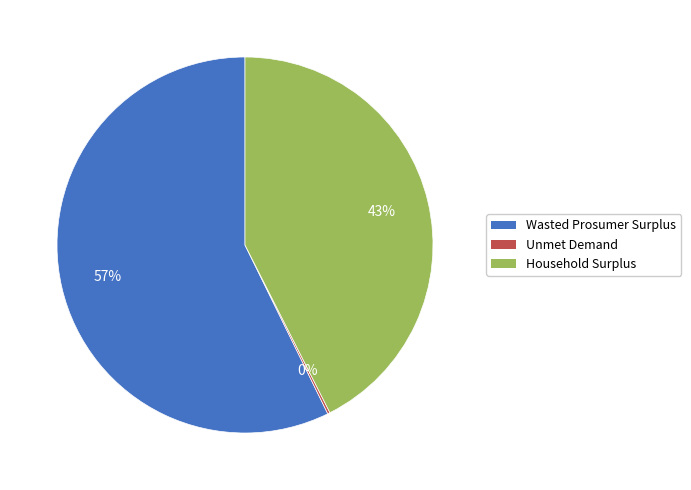

To the nearest percent, what portion does Household Surplus represent?

43%